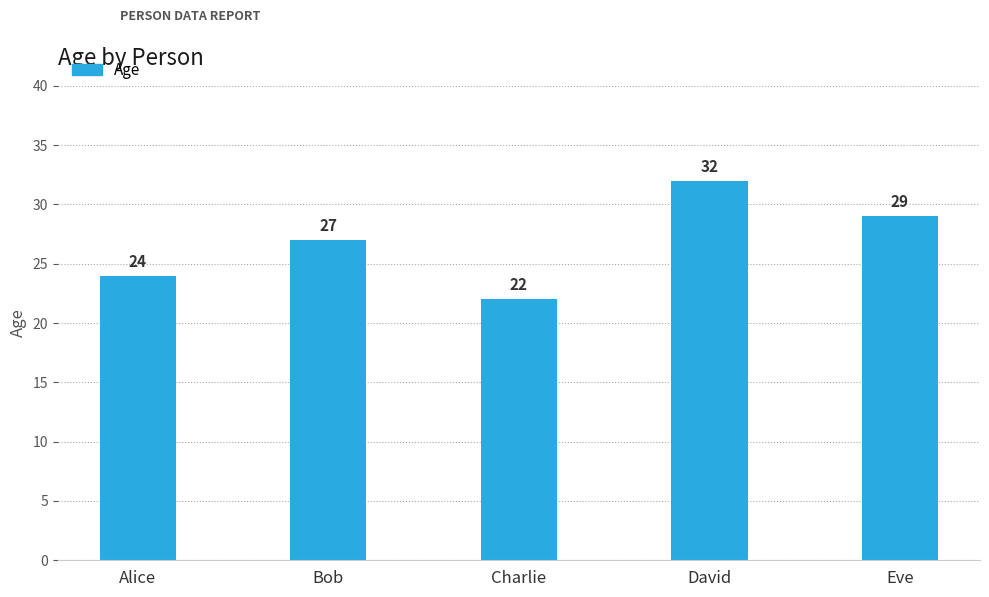

At which category does the chart reach its peak across all series?

David